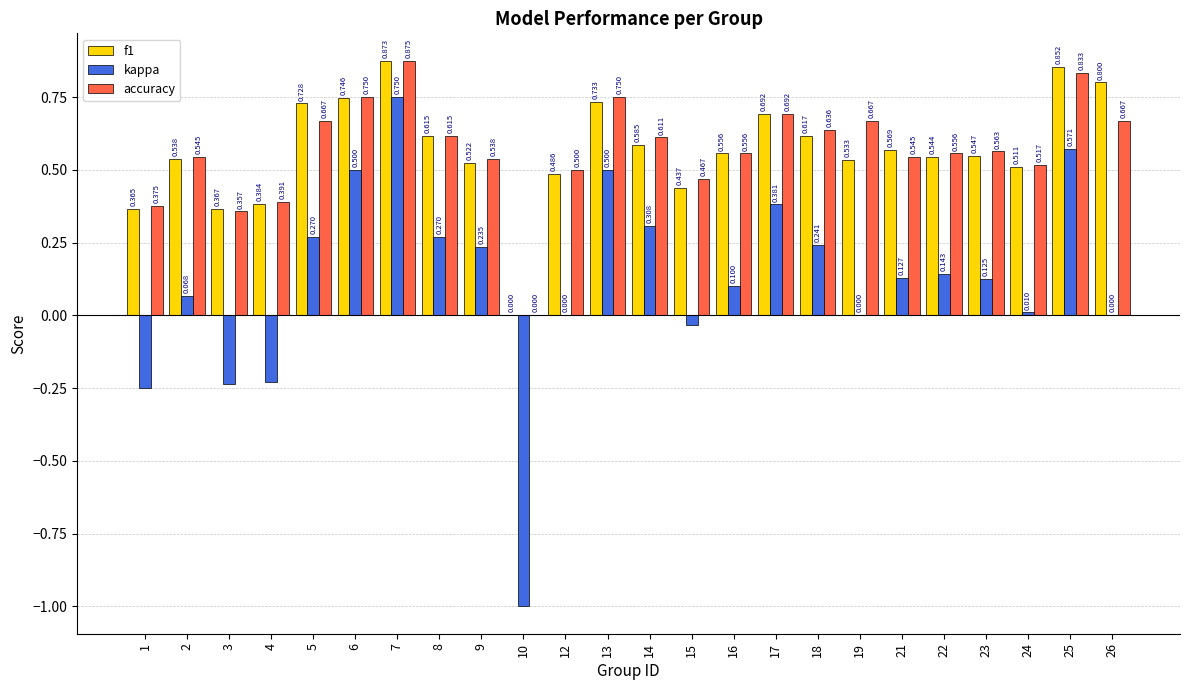

Which series has the largest total across all categories?

accuracy